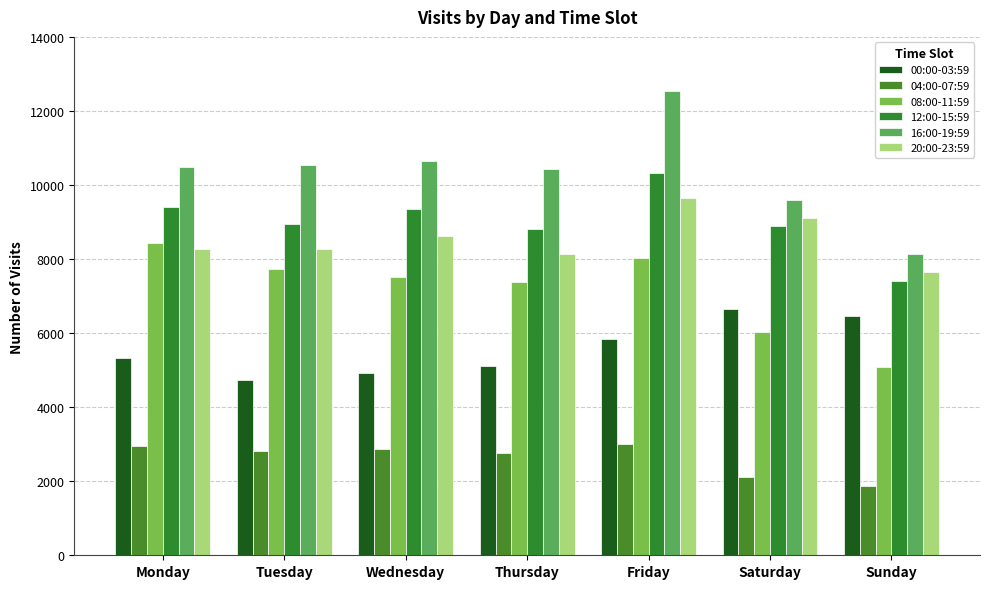

What is the difference between the highest and lowest values at Wednesday?

7796